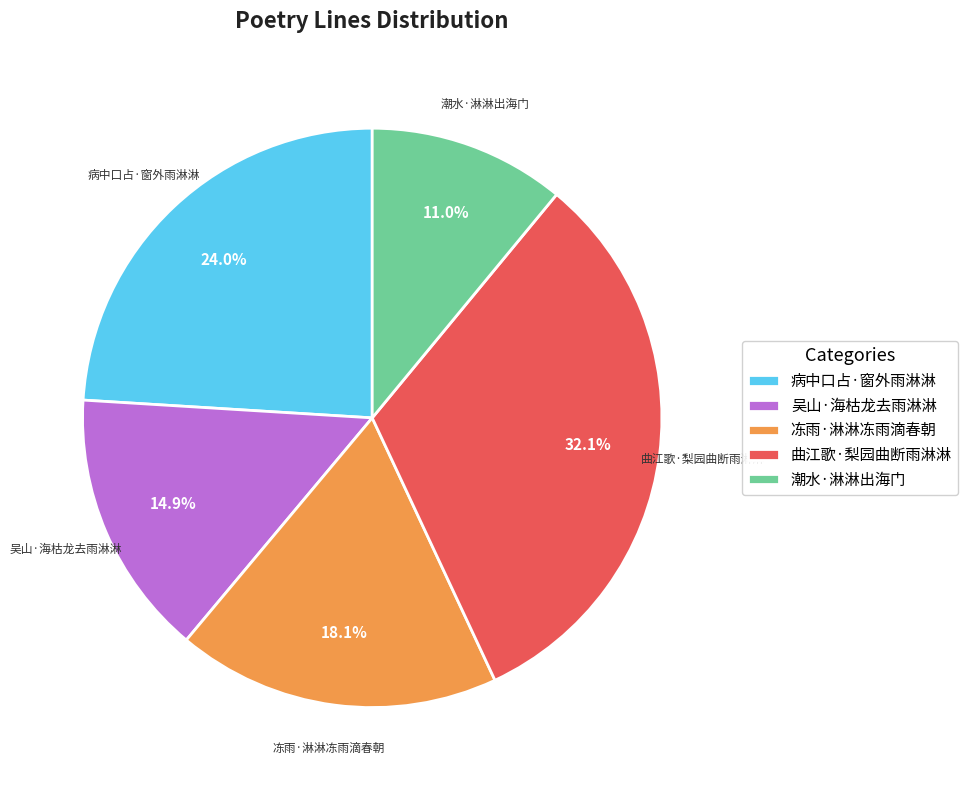

To the nearest percent, what portion does 吴山·海枯龙去雨淋淋 represent?

15%